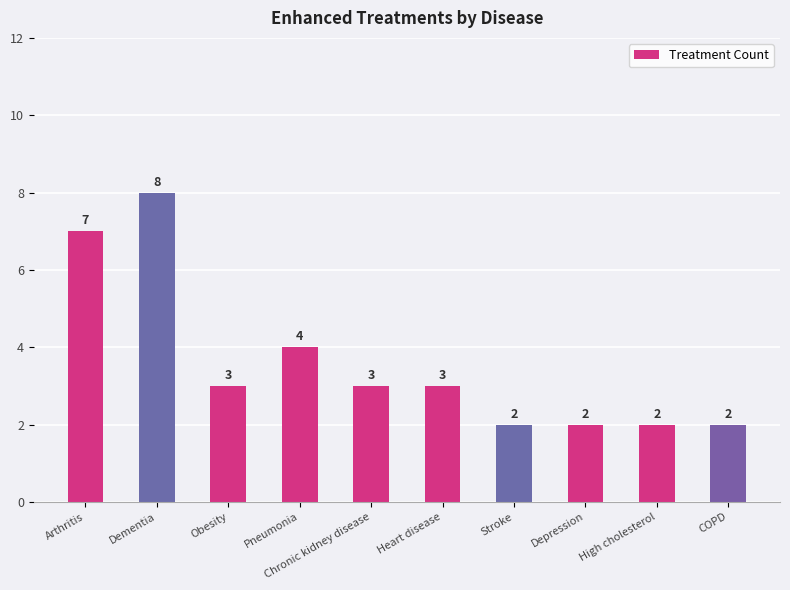

Approximately how many times larger is the value at Heart disease compared to Chronic kidney disease?

1.0